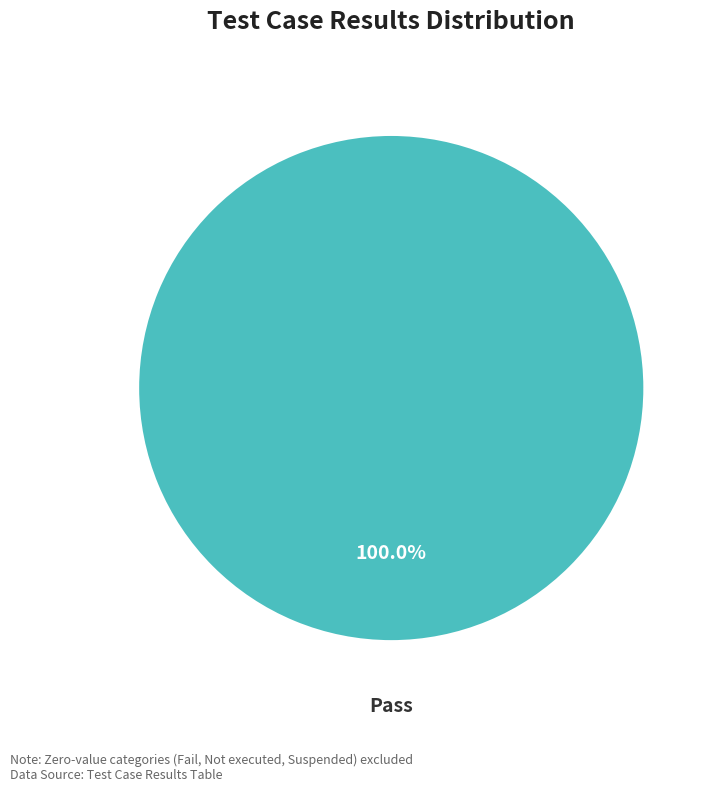

Is there a majority slice in this chart?

Yes